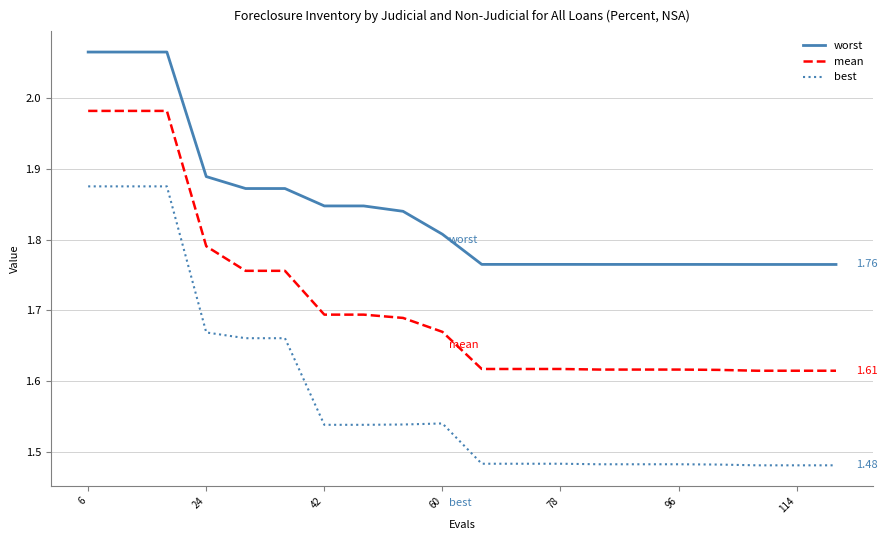

Which series has the largest range (max minus min)?

best